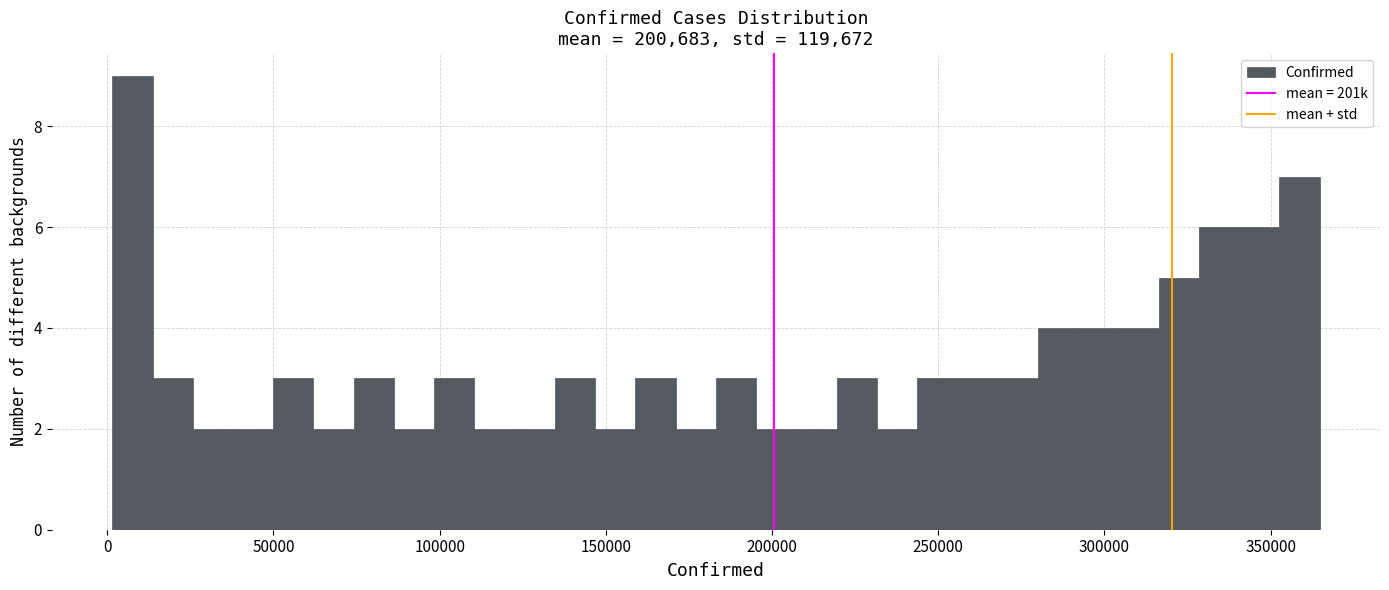

Around what value on the x-axis is the tallest bar? Give the approximate position of its centre, as read against the axis.

10000